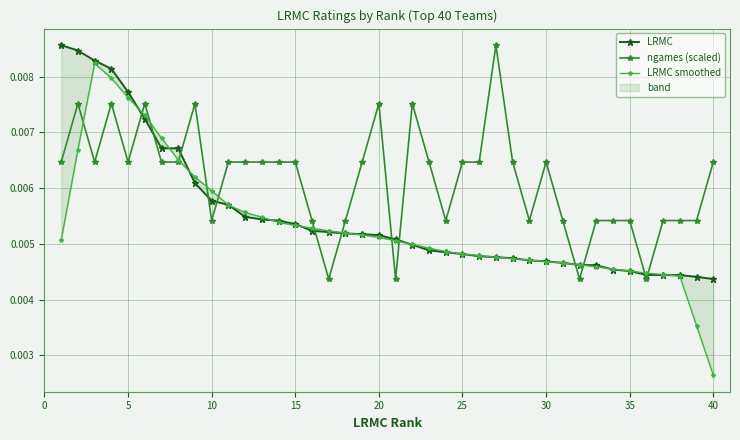

How many intersections are there between LRMC smoothed and ngames (scaled)?

14